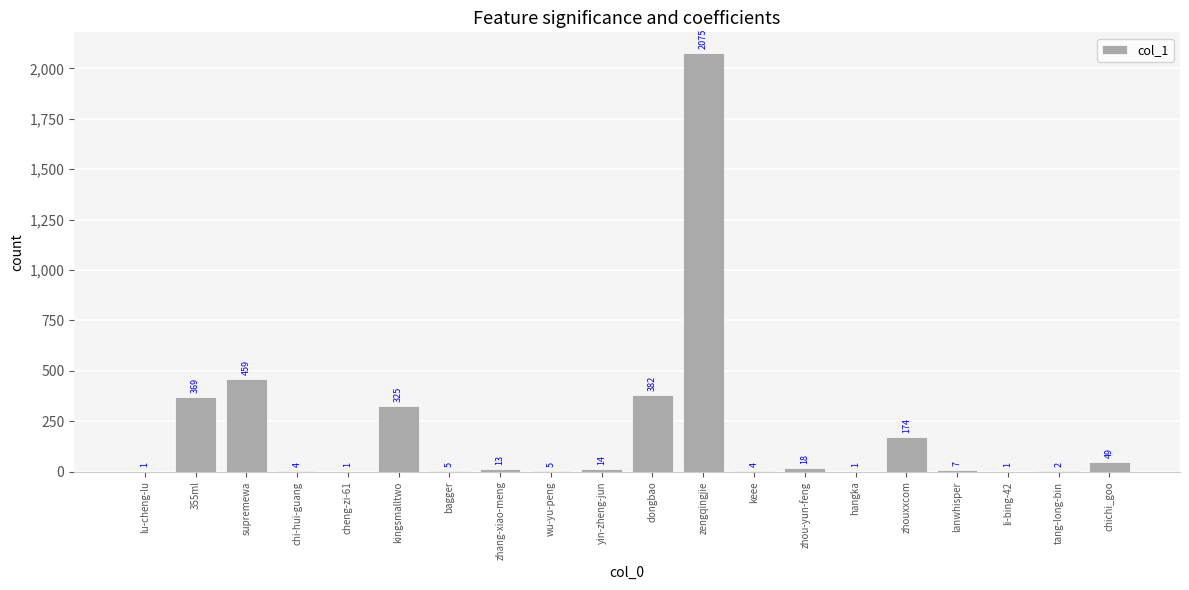

What is the difference between the values at keee and lanwhisper?

3